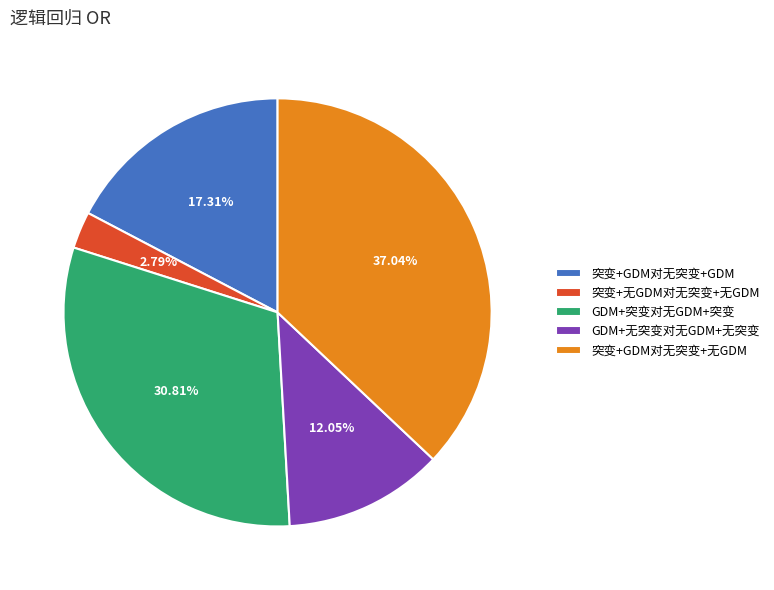

Count the number of slices in the pie.

5